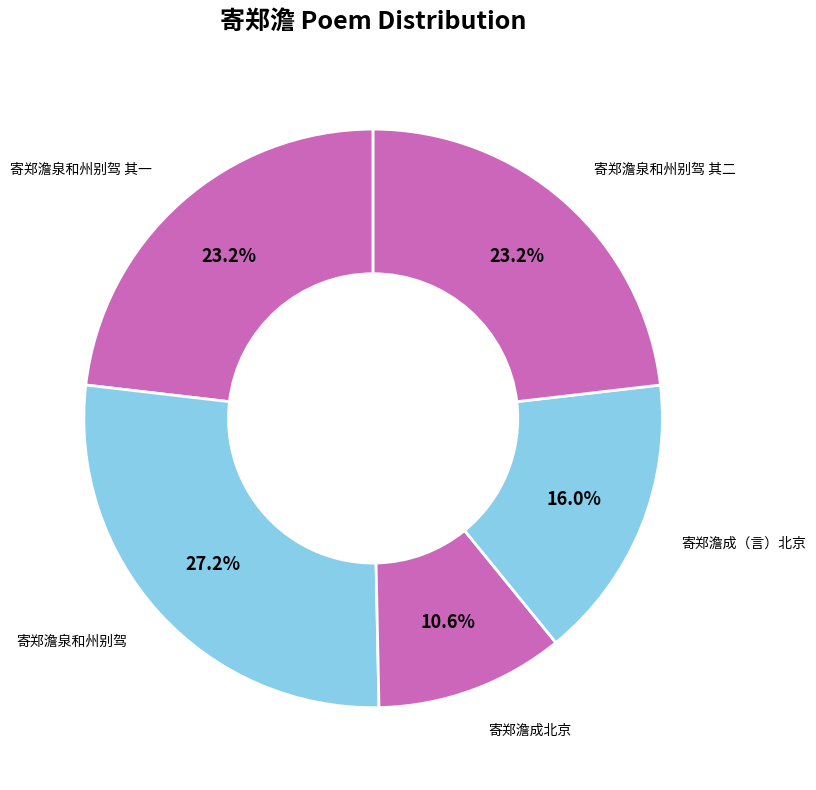

What percentage do 寄郑澹泉和州别驾 and 寄郑澹成北京 together represent?

37.7%